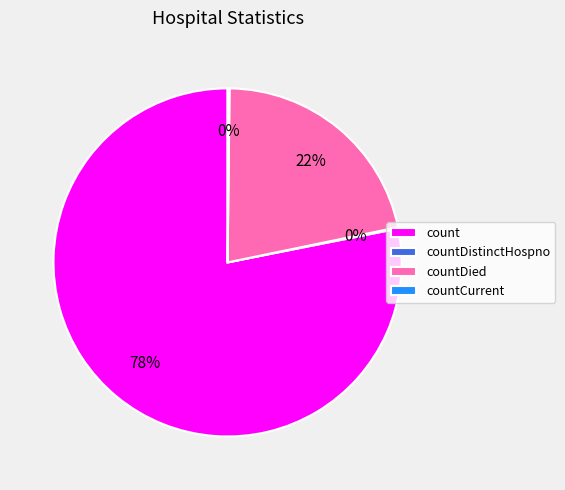

Does any single category account for the majority?

Yes